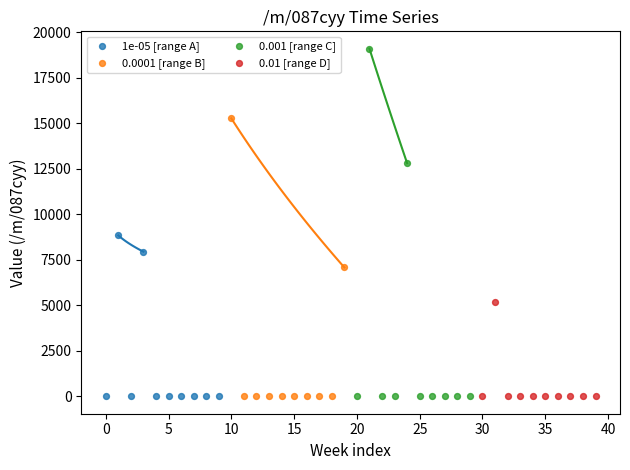

Which series has the widest spread of Y values?

0.001 [range C]